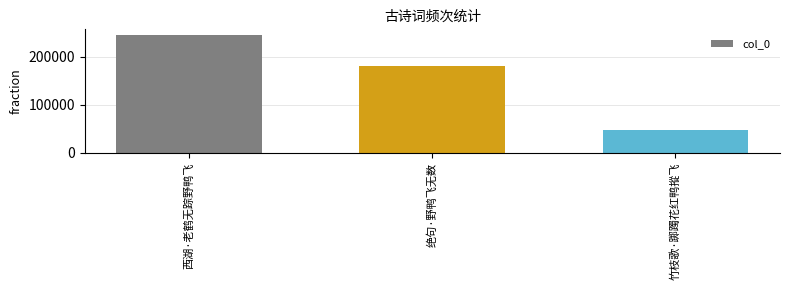

At which category does the chart reach its peak across all series?

西湖·老鹤无踪野鸭飞